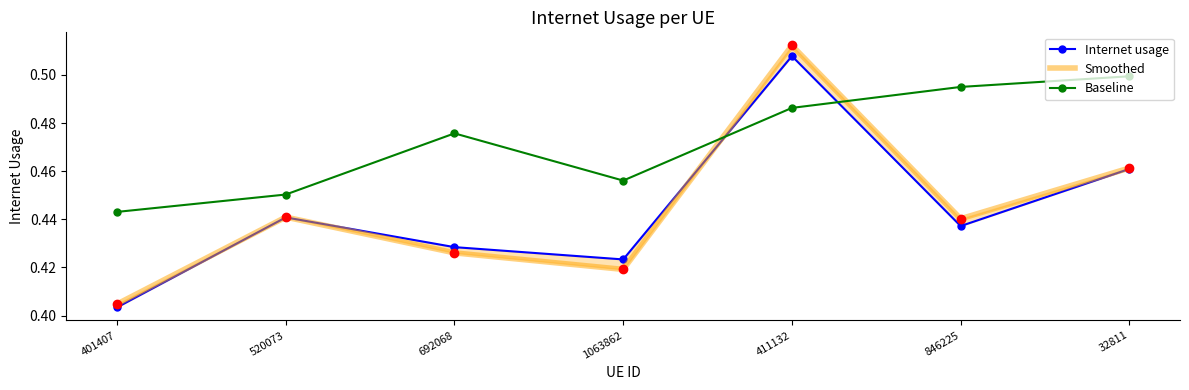

At 411132, list the series in order from smallest to largest.

Baseline, Internet usage, Smoothed